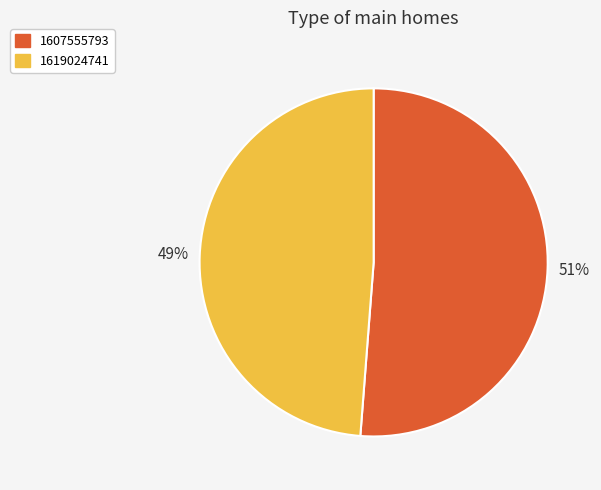

Is there any slice that represents more than half of the pie?

Yes